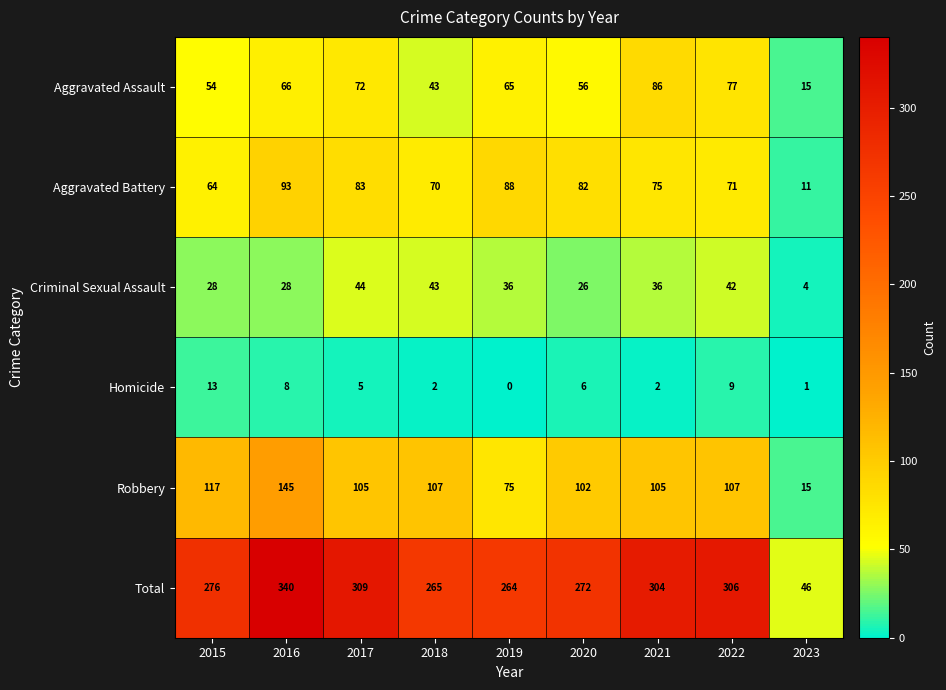

List the series in order of their peak value, lowest first.

Homicide, Criminal Sexual Assault, Aggravated Assault, Aggravated Battery, Robbery, Total